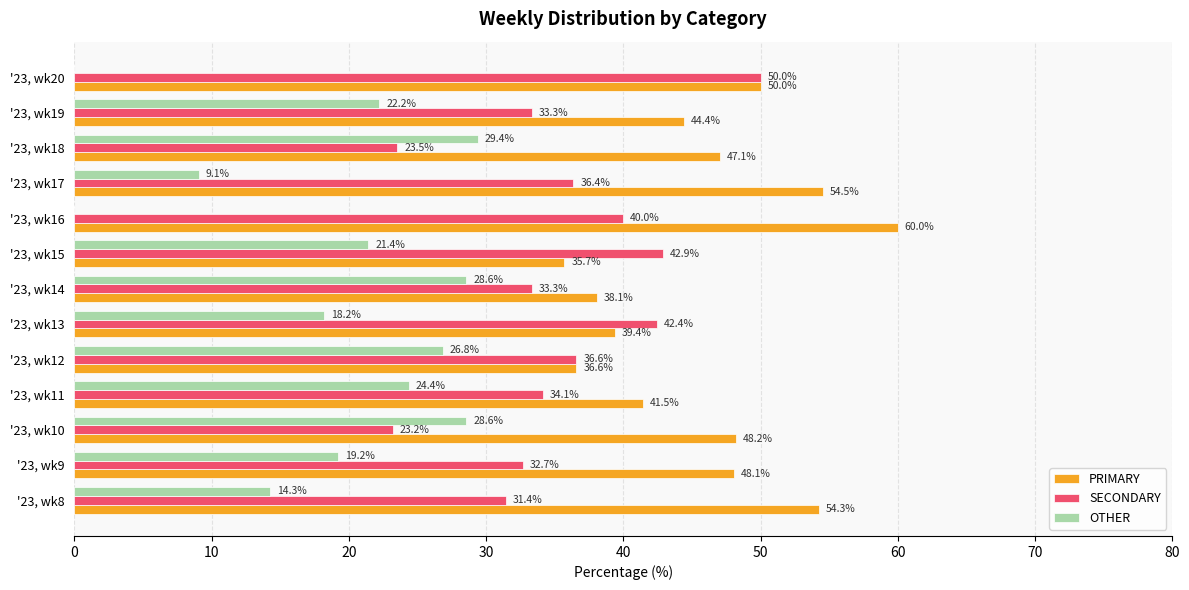

Is the value of SECONDARY at '23, wk18 greater than the value of OTHER at '23, wk19?

Yes